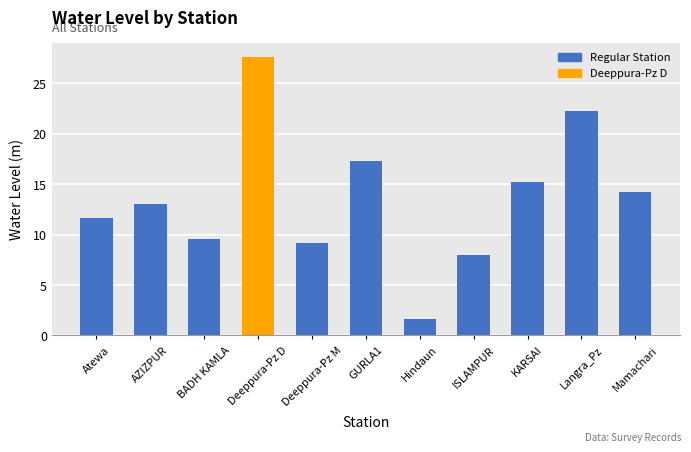

List the labels in order of value, smallest first.

Hindaun, ISLAMPUR, Deeppura-Pz M, BADH KAMLA, Atewa, AZIZPUR, Mamachari, KARSAI, GURLA1, Langra_Pz, Deeppura-Pz D